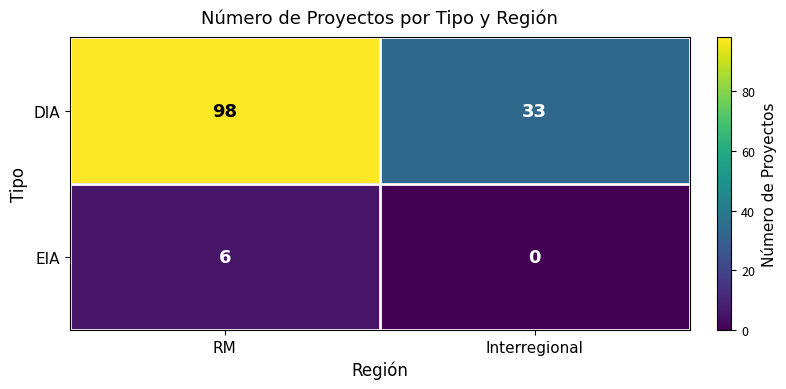

What is the difference between the maximum and minimum values in the EIA series?

6